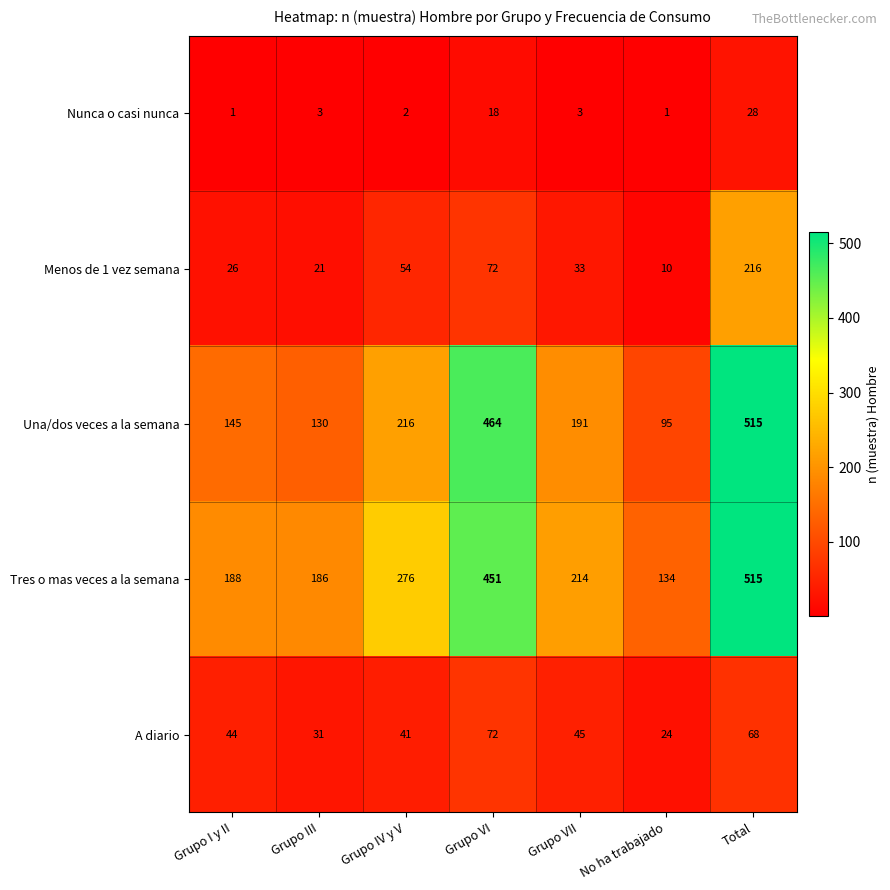

Rank the categories by Menos de 1 vez semana value from lowest to highest.

No ha trabajado, Grupo III, Grupo I y II, Grupo VII, Grupo IV y V, Grupo VI, Total